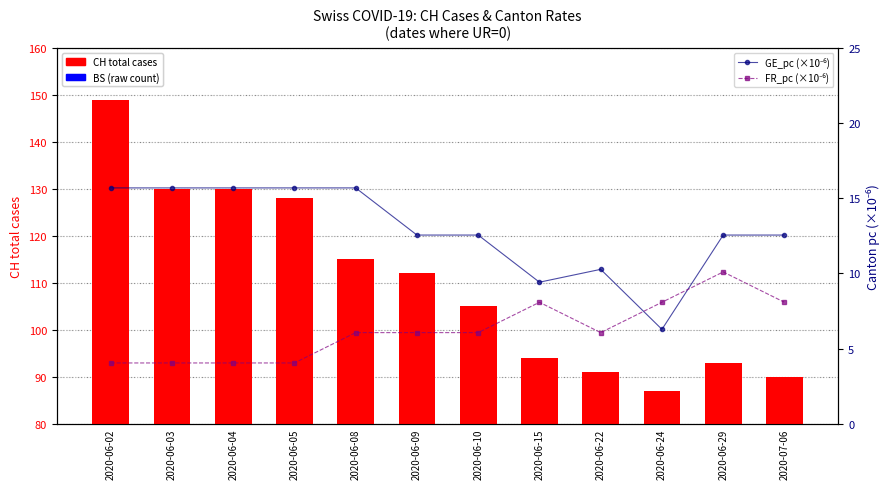

True or false: FR_pc (×10⁻⁶) has a value of 8.1 at 2020-06-24.

True